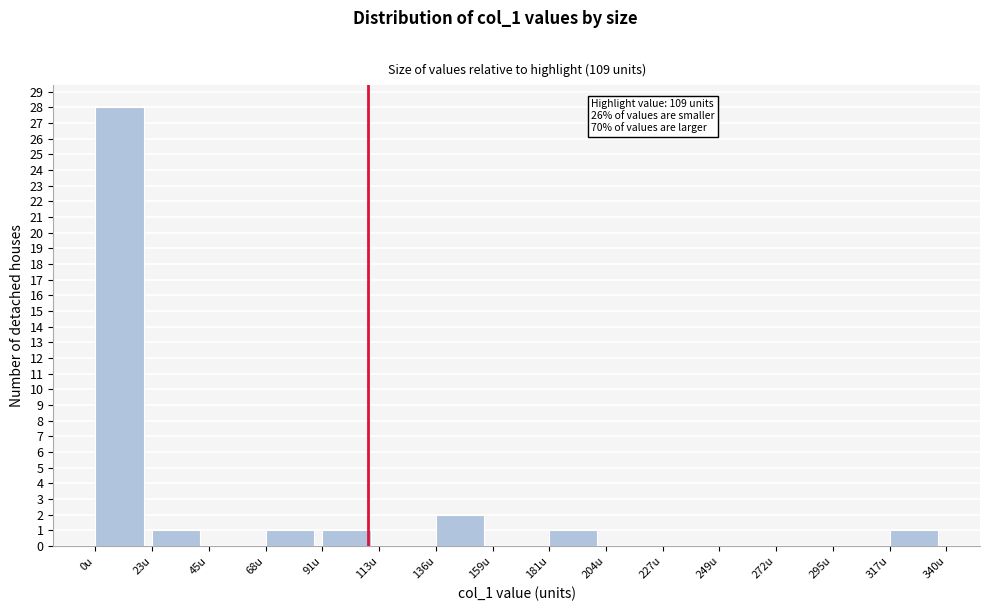

Over which range of the x-axis is the bar tallest?

0 to 25